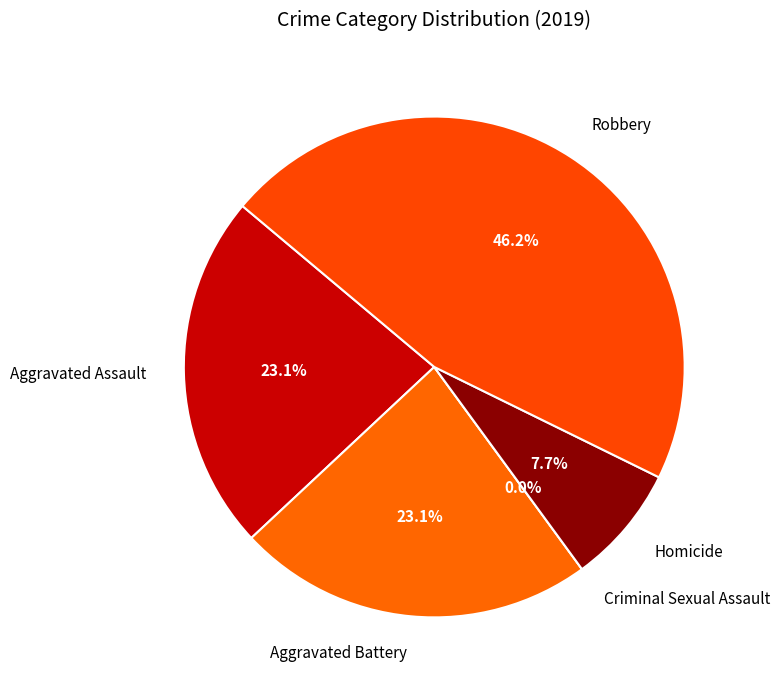

True or false: Aggravated Battery accounts for 11% of the total.

False